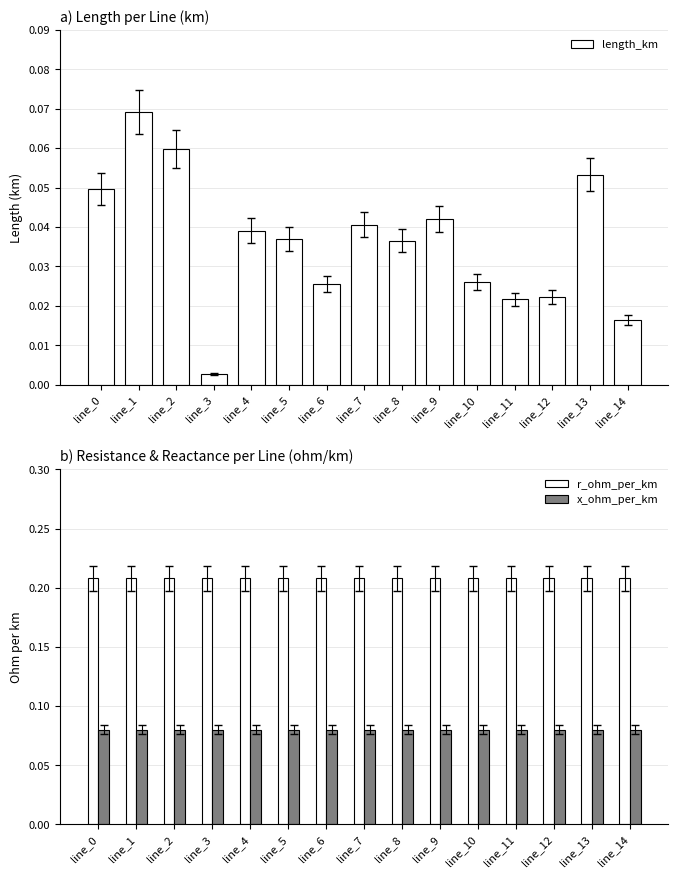

What is the sum of the length_km values at line_0 and line_12?

0.1